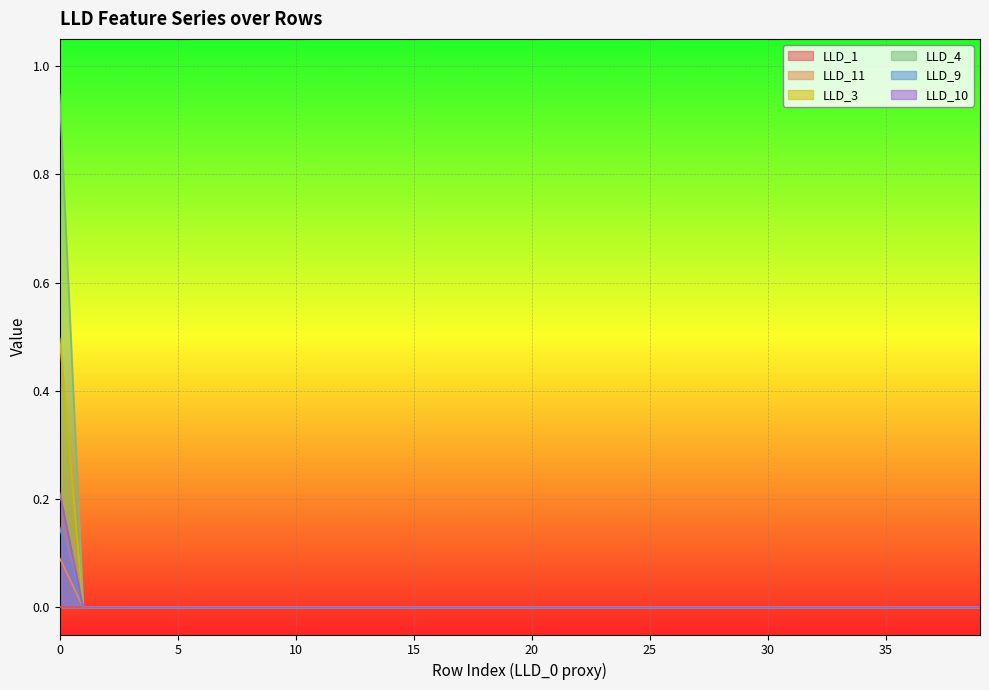

Reading left to right, extract all data points from this chart.

LLD_1: 0.0	0.0	0.0	0.0	0.0	0.0	0.0	0.0	0.0	0.0	0.0	0.0	0.0	0.0	0.0	0.0	0.0	0.0	0.0	0.0	0.0	0.0	0.0	0.0	0.0	0.0	0.0	0.0	0.0	0.0	0.0	0.0	0.0	0.0	0.0	0.0	0.0	0.0	0.0	0.0
LLD_11: 0.1	0.0	0.0	0.0	0.0	0.0	0.0	0.0	0.0	0.0	0.0	0.0	0.0	0.0	0.0	0.0	0.0	0.0	0.0	0.0	0.0	0.0	0.0	0.0	0.0	0.0	0.0	0.0	0.0	0.0	0.0	0.0	0.0	0.0	0.0	0.0	0.0	0.0	0.0	0.0
LLD_3: 0.5	0.0	0.0	0.0	0.0	0.0	0.0	0.0	0.0	0.0	0.0	0.0	0.0	0.0	0.0	0.0	0.0	0.0	0.0	0.0	0.0	0.0	0.0	0.0	0.0	0.0	0.0	0.0	0.0	0.0	0.0	0.0	0.0	0.0	0.0	0.0	0.0	0.0	0.0	0.0
LLD_4: 0.9	0.0	0.0	0.0	0.0	0.0	0.0	0.0	0.0	0.0	0.0	0.0	0.0	0.0	0.0	0.0	0.0	0.0	0.0	0.0	0.0	0.0	0.0	0.0	0.0	0.0	0.0	0.0	0.0	0.0	0.0	0.0	0.0	0.0	0.0	0.0	0.0	0.0	0.0	0.0
LLD_9: 0.1	0.0	0.0	0.0	0.0	0.0	0.0	0.0	0.0	0.0	0.0	0.0	0.0	0.0	0.0	0.0	0.0	0.0	0.0	0.0	0.0	0.0	0.0	0.0	0.0	0.0	0.0	0.0	0.0	0.0	0.0	0.0	0.0	0.0	0.0	0.0	0.0	0.0	0.0	0.0
LLD_10: 0.2	0.0	0.0	0.0	0.0	0.0	0.0	0.0	0.0	0.0	0.0	0.0	0.0	0.0	0.0	0.0	0.0	0.0	0.0	0.0	0.0	0.0	0.0	0.0	0.0	0.0	0.0	0.0	0.0	0.0	0.0	0.0	0.0	0.0	0.0	0.0	0.0	0.0	0.0	0.0